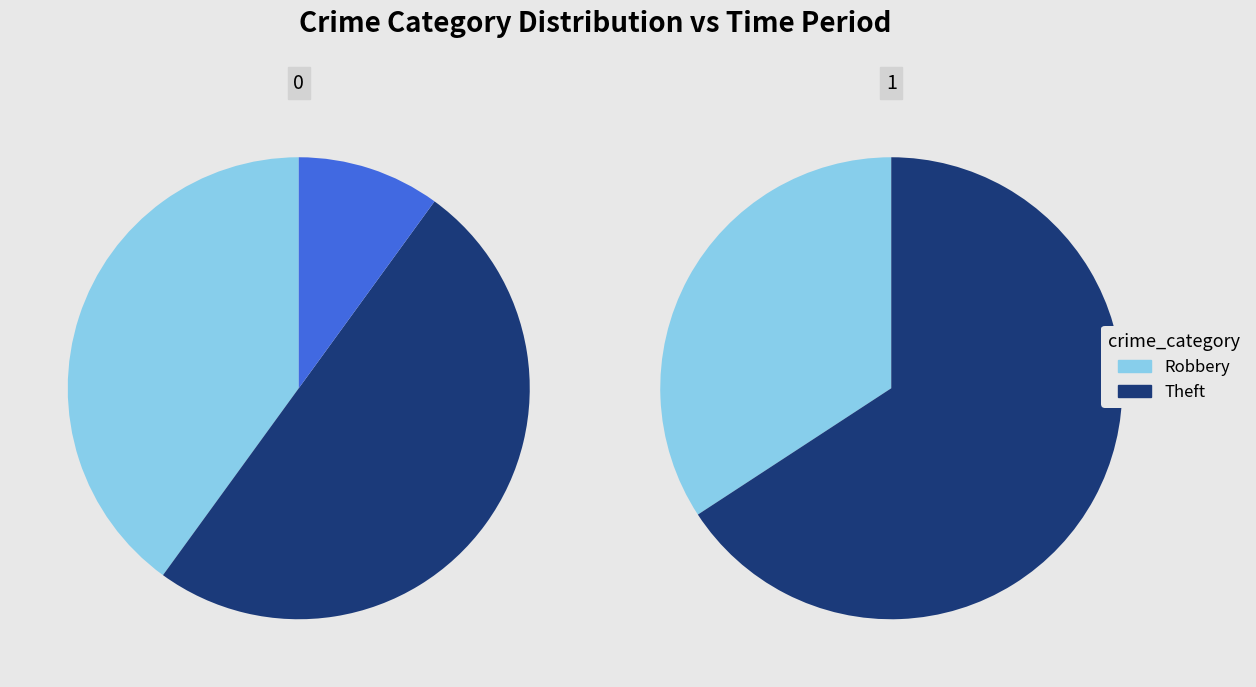

How many slices are in this pie chart?

5